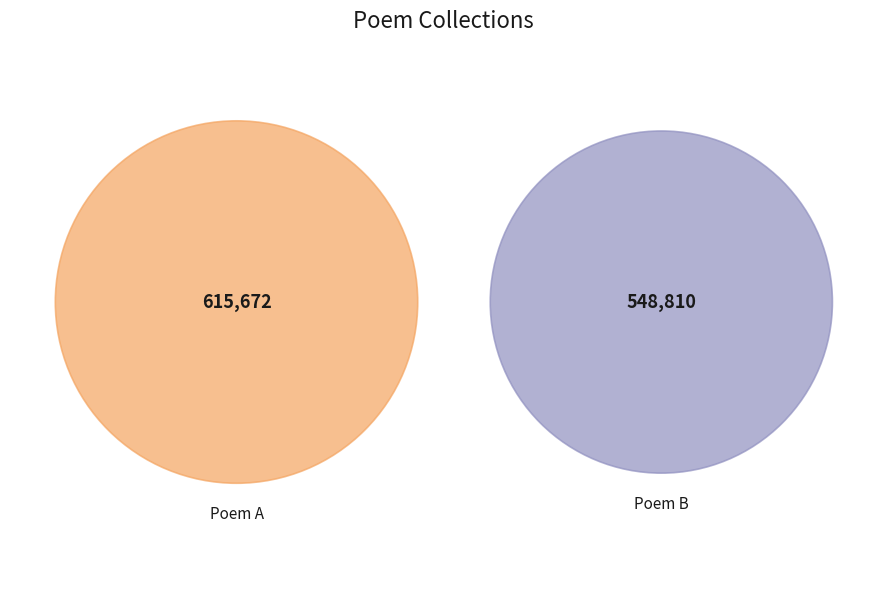

How many segments does this pie chart have?

2